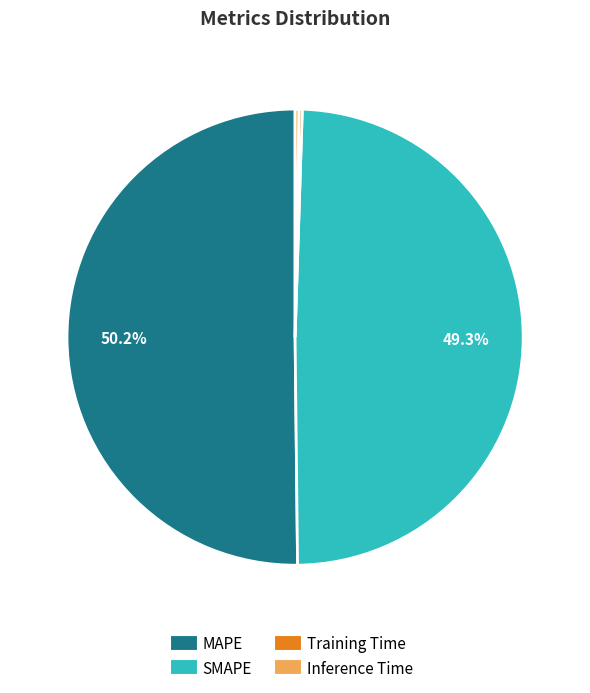

What is the ratio of the value at SMAPE to the value at MAPE?

1.0